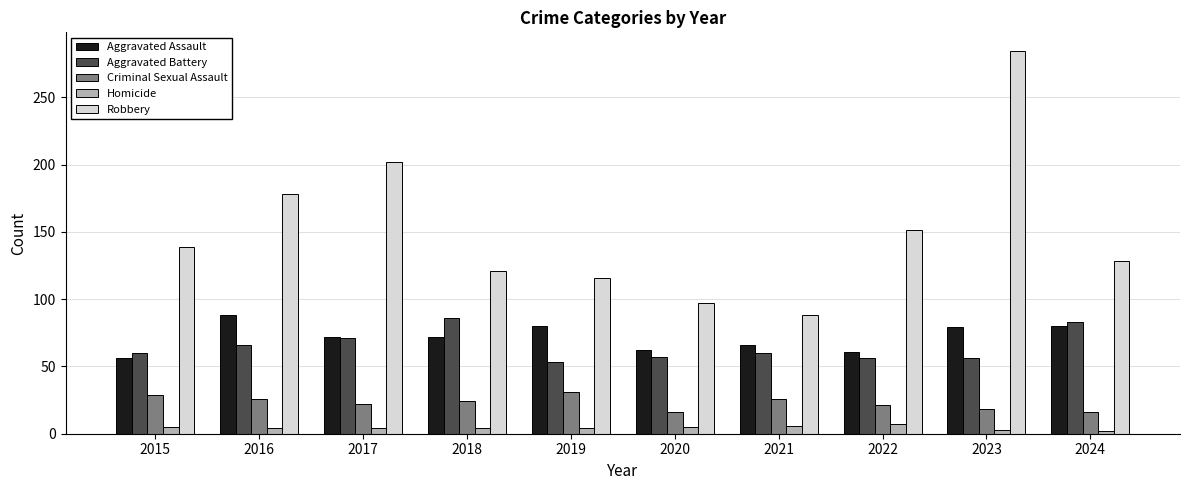

What is the lowest value of the Aggravated Assault series?

56